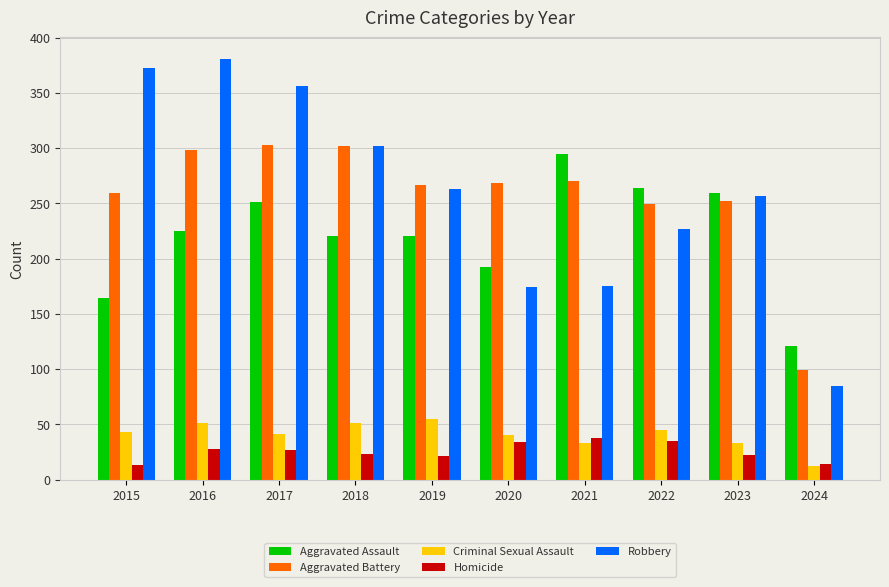

Between 2017 and 2024, which series saw the biggest shift?

Robbery